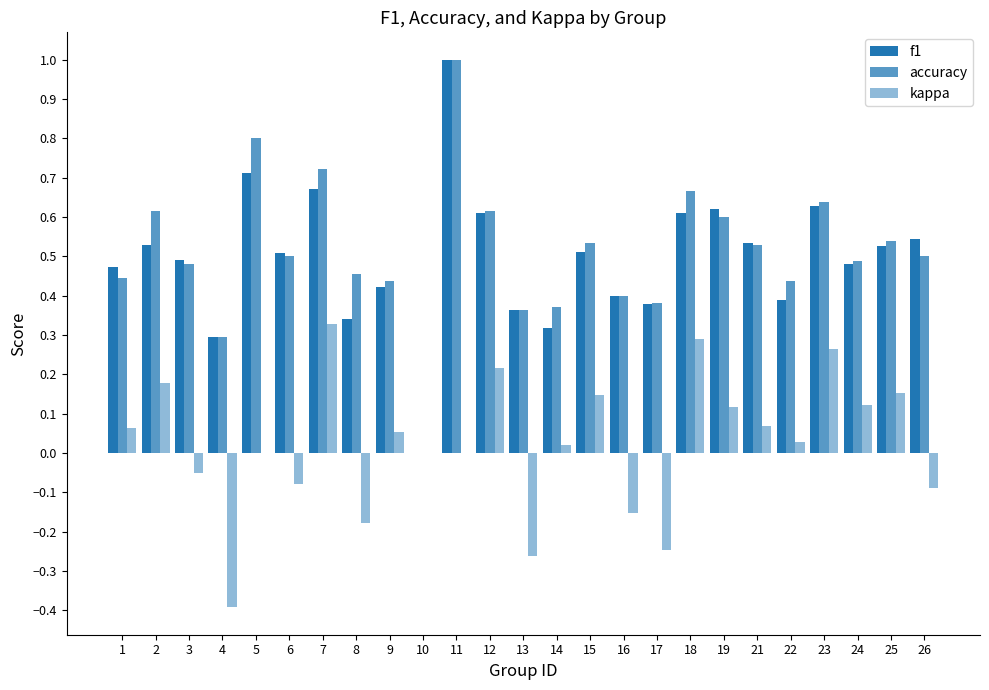

How many groups of bars are there?

25